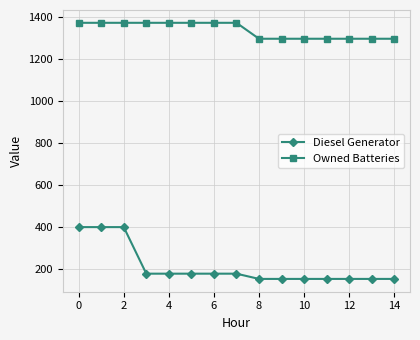

At how many categories does at least one series exceed 535?

15